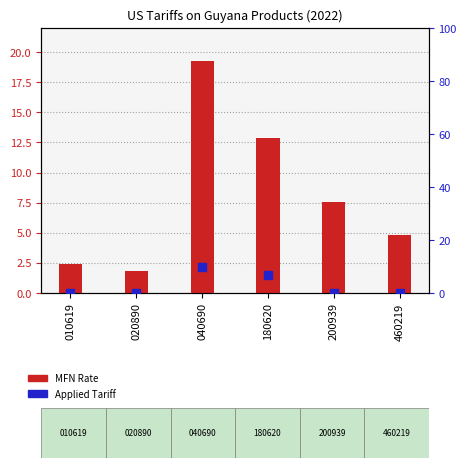

What is the total value across all series at 040690?

29.0